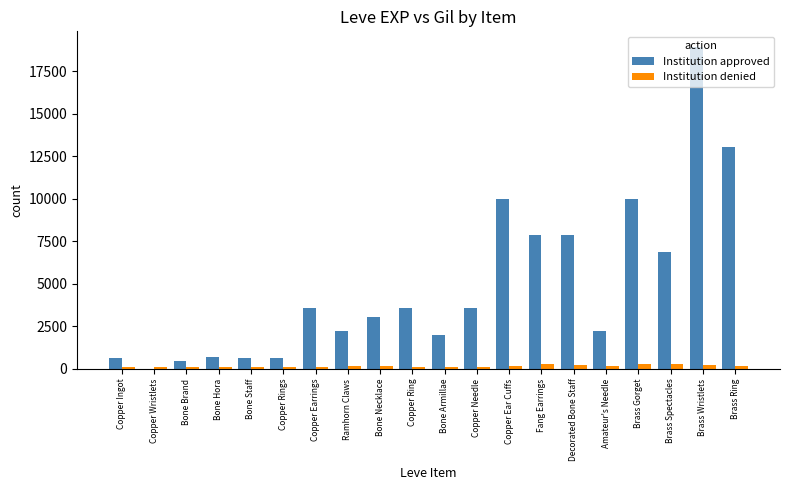

What is the maximum value for Institution approved?

18910